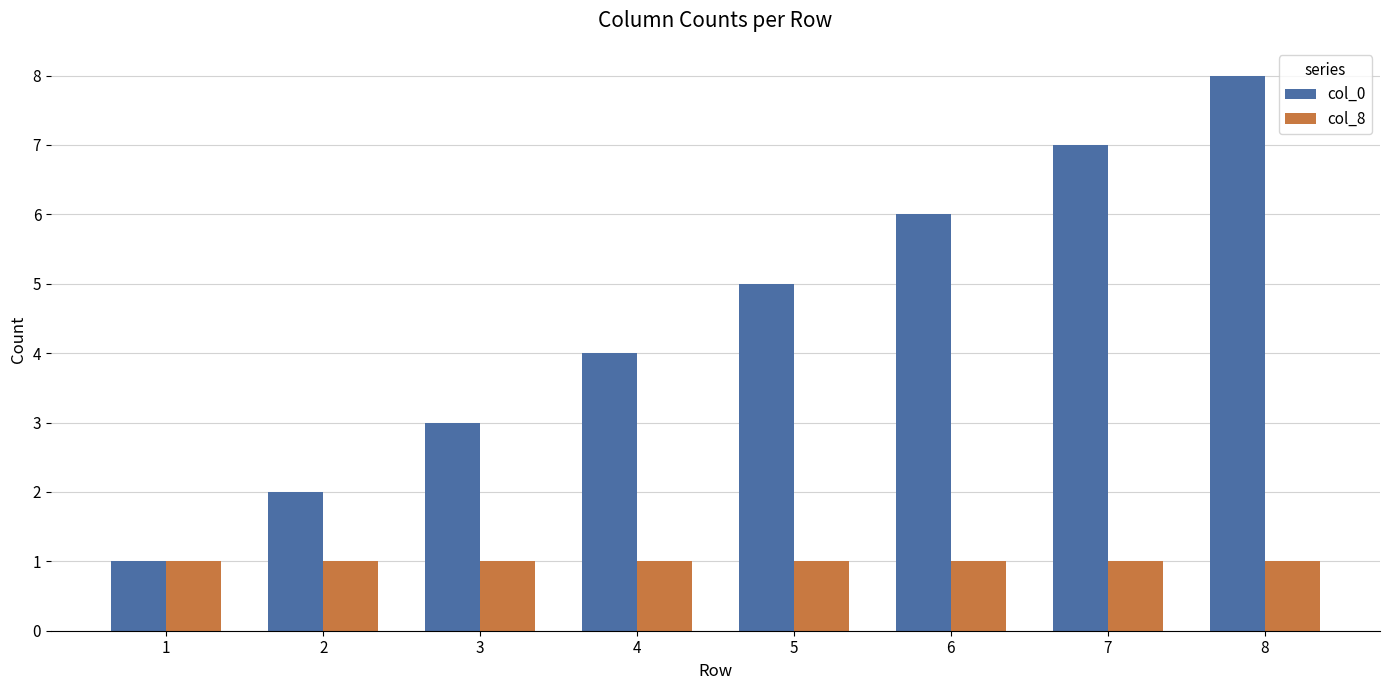

Reading right to left, transcribe all the data shown in this chart.

col_0: 8=8	7=7	6=6	5=5	4=4	3=3	2=2	1=1
col_8: 8=1	7=1	6=1	5=1	4=1	3=1	2=1	1=1